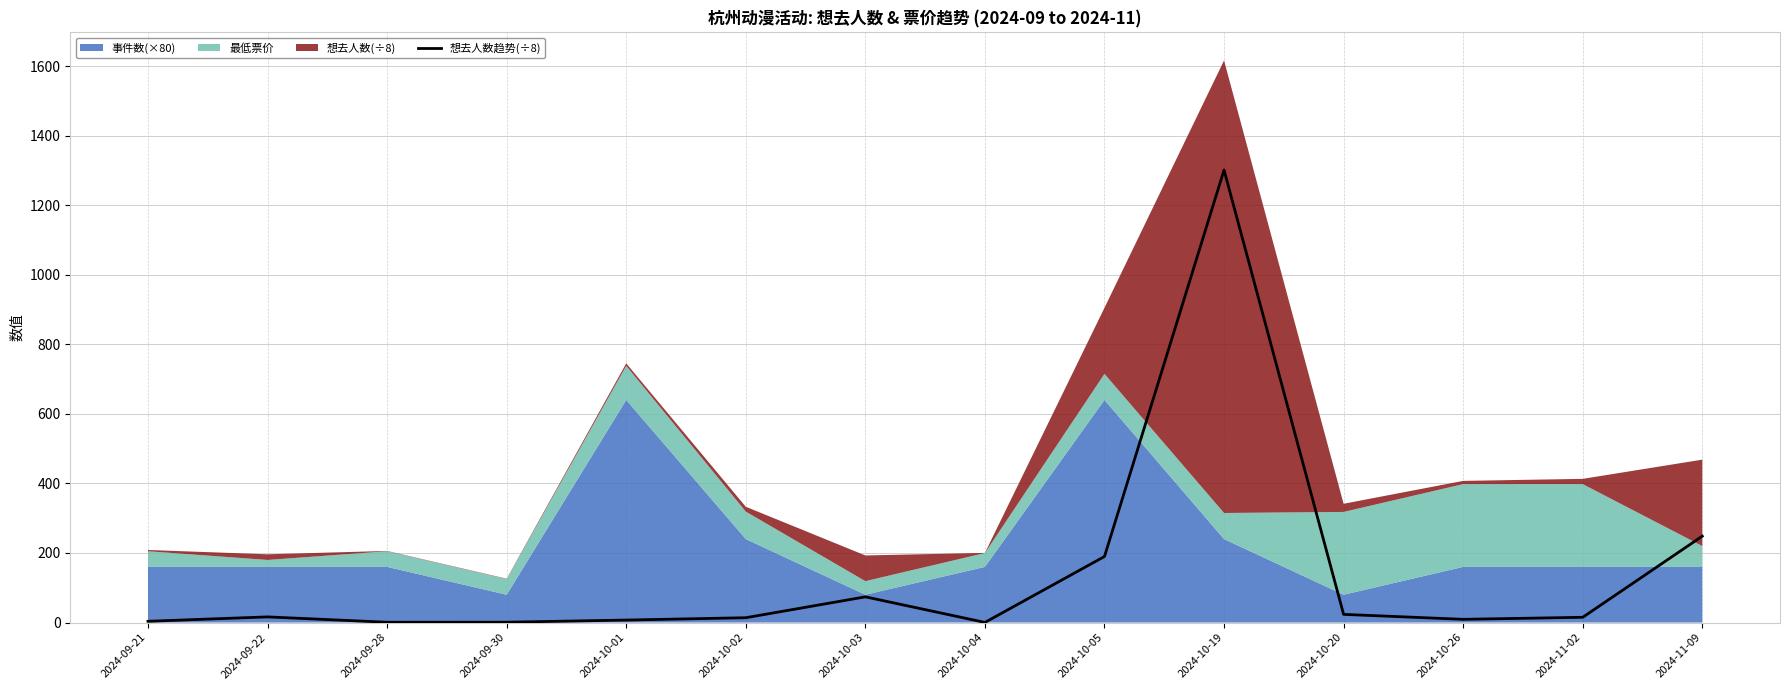

Is it true that the value at 2024-10-19 is 2272.2?

False